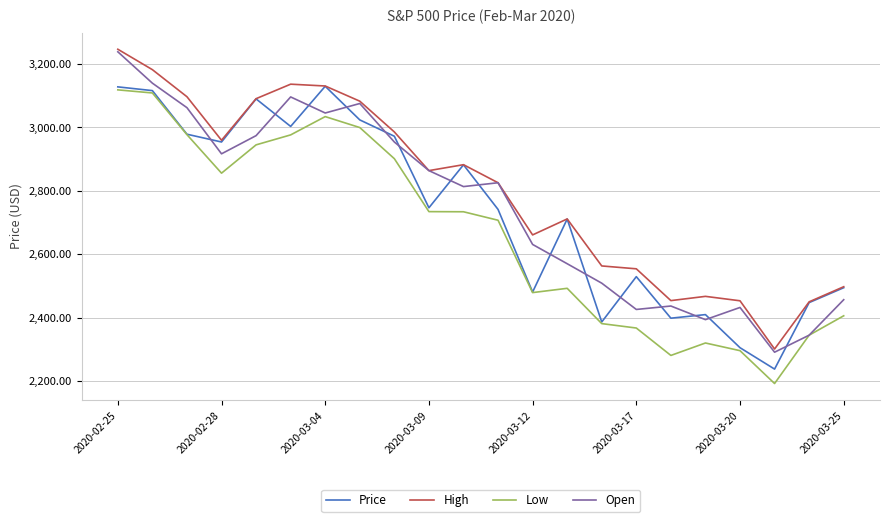

Does the chart have visible grid lines?

Yes